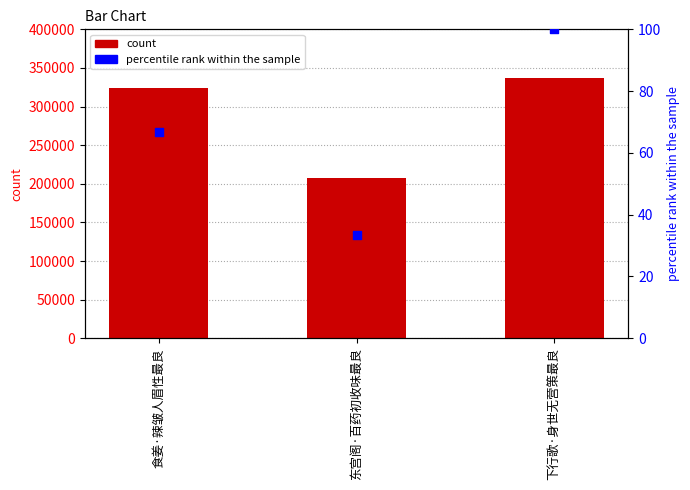

Which series contains the lowest Y value?

percentile rank within the sample